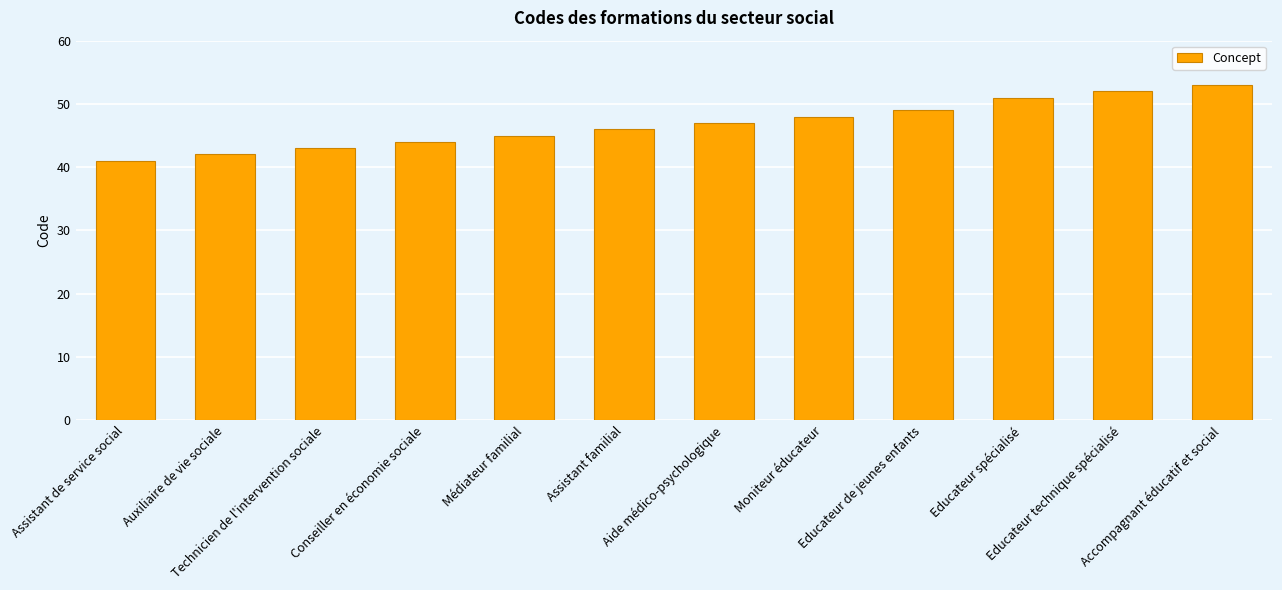

List the labels in order of value, largest first.

Accompagnant éducatif et social, Educateur technique spécialisé, Educateur spécialisé, Educateur de jeunes enfants, Moniteur éducateur, Aide médico-psychologique, Assistant familial, Médiateur familial, Conseiller en économie sociale, Technicien de l'intervention sociale, Auxiliaire de vie sociale, Assistant de service social